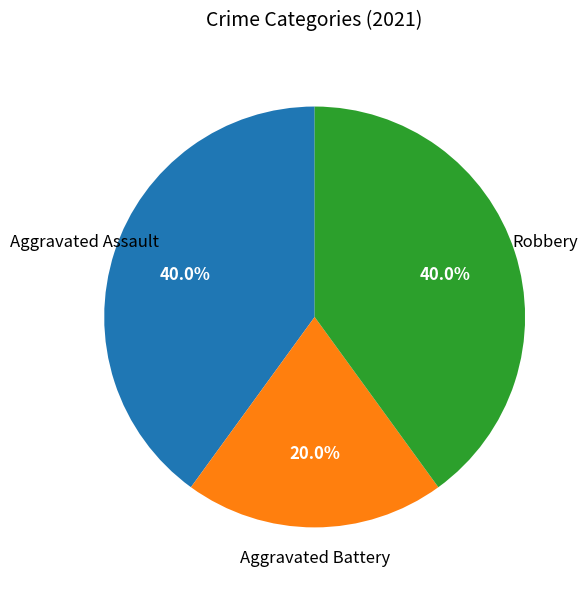

What percentage is the Aggravated Assault slice, to the nearest percent?

40%